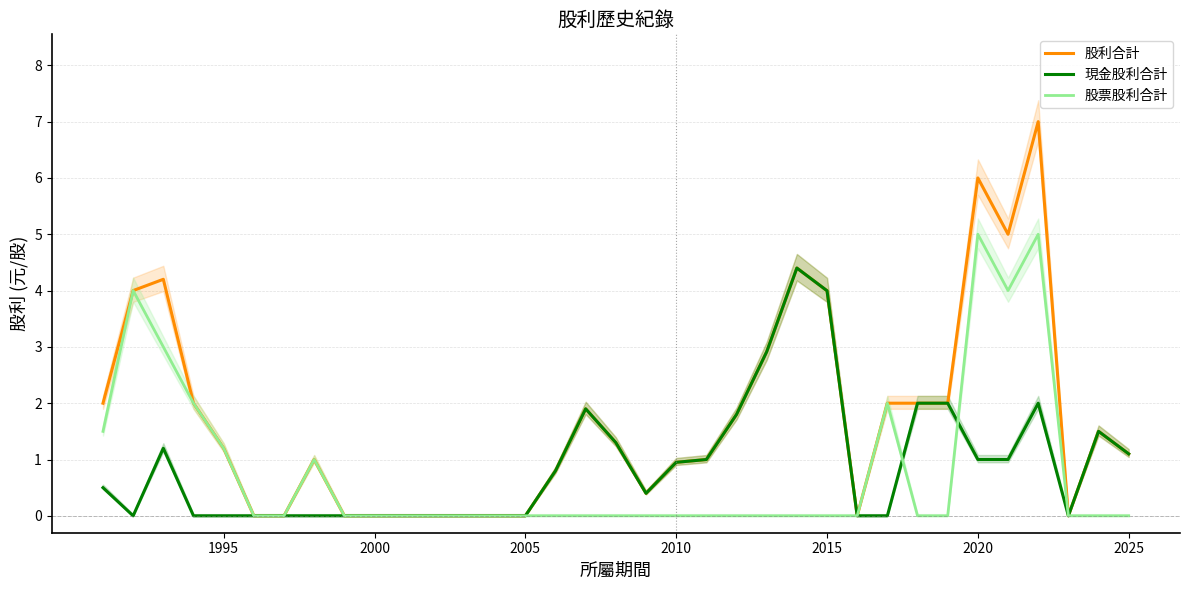

What is the maximum value for 股票股利合計?

5.0